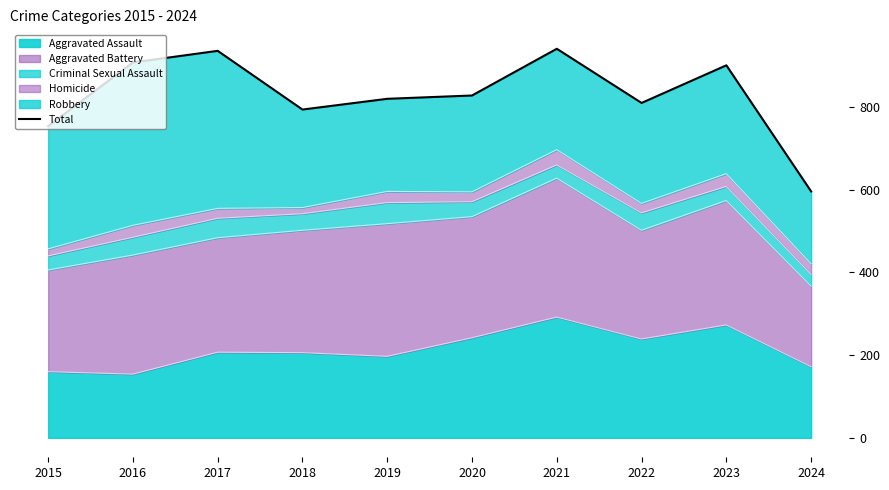

How many interior local valleys (lower than both neighbors) does the data have?

2